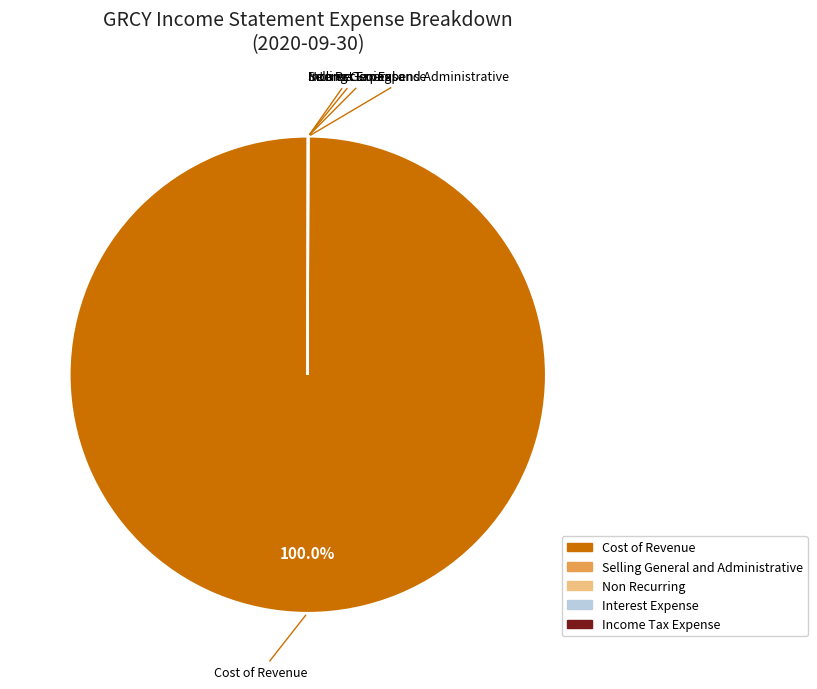

What is the largest slice in the pie chart?

Cost of Revenue